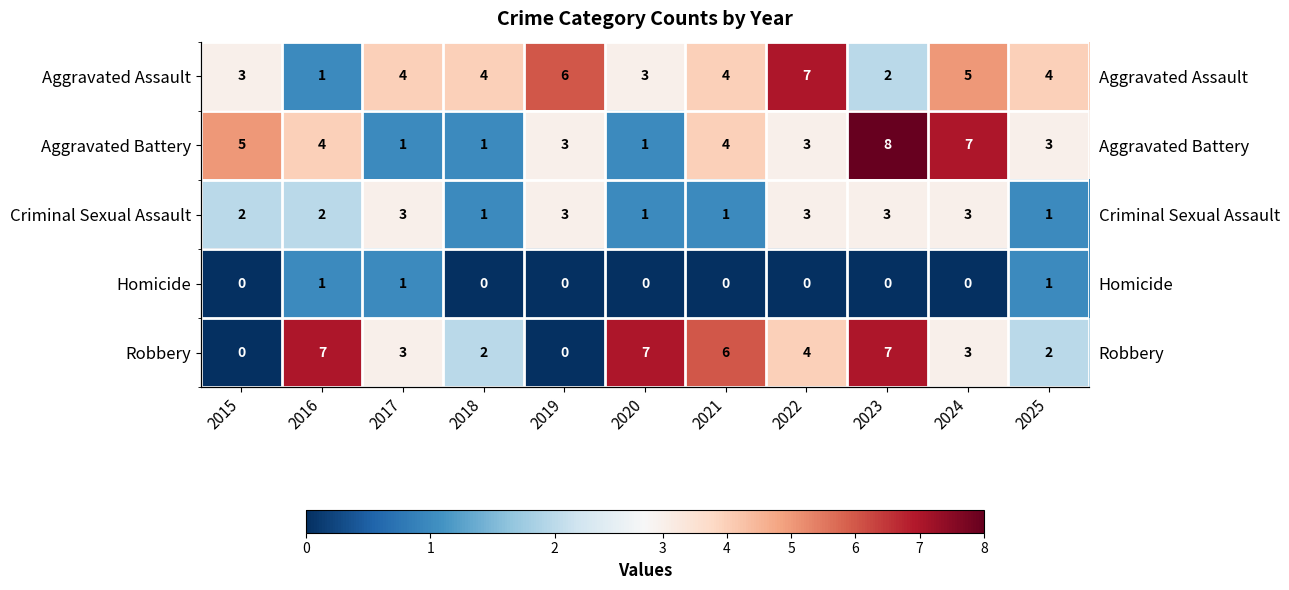

The Criminal Sexual Assault series shows 3 at 2017. True or false?

True